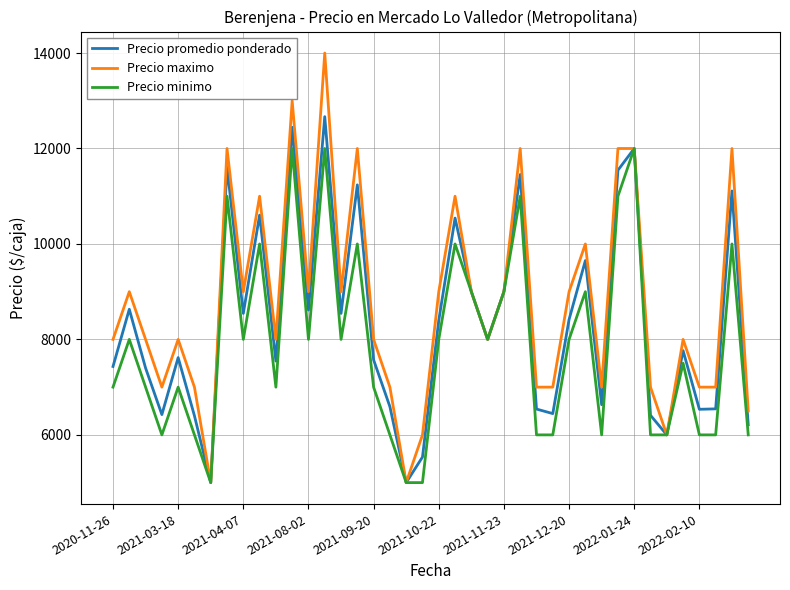

Is this an area chart (filled region under the line)?

No